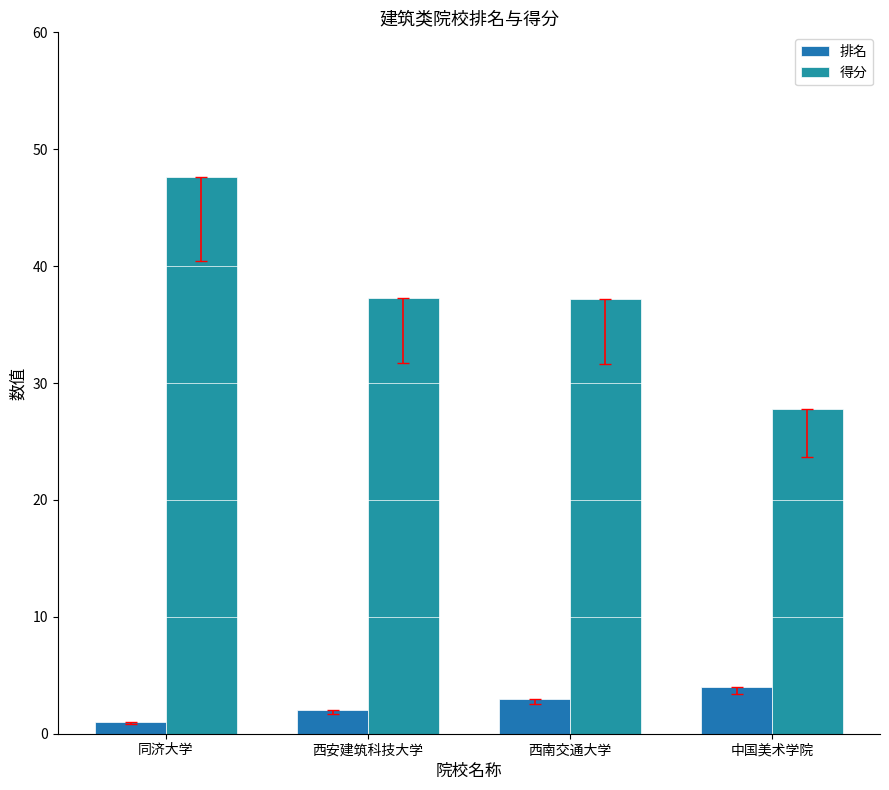

What position from the left is 同济大学?

1